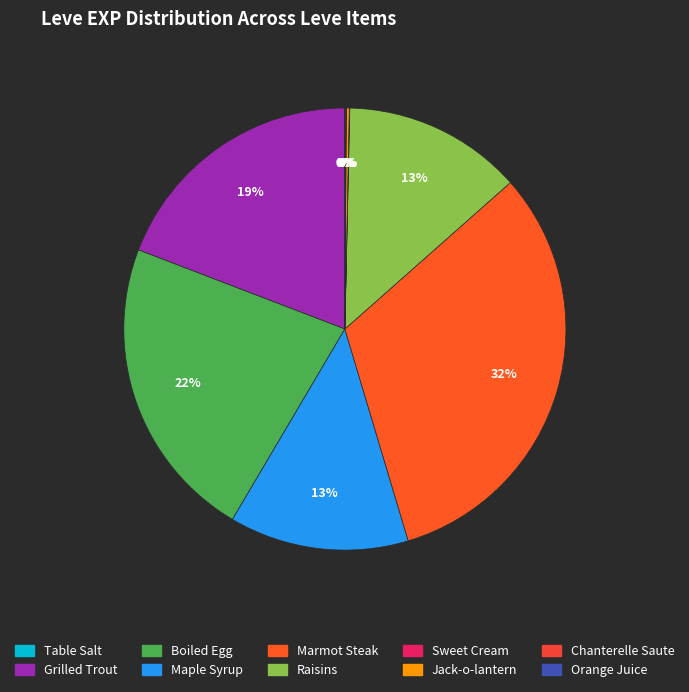

To the nearest percent, what portion does Marmot Steak represent?

32%